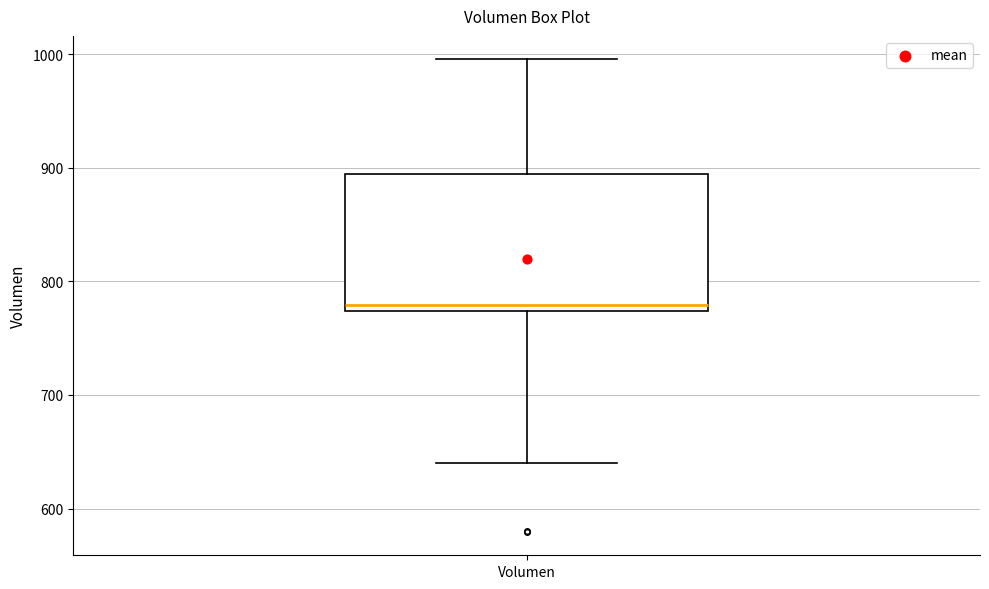

Where is the lower edge of the box for Volumen on the y-axis? The values are not printed on the chart, so give them approximately, as read against the axis.

770